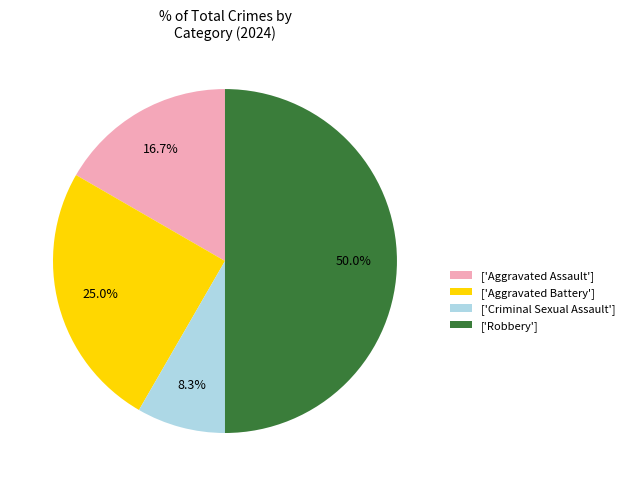

Rank the categories by value from highest to lowest.

['Robbery'], ['Aggravated Battery'], ['Aggravated Assault'], ['Criminal Sexual Assault']